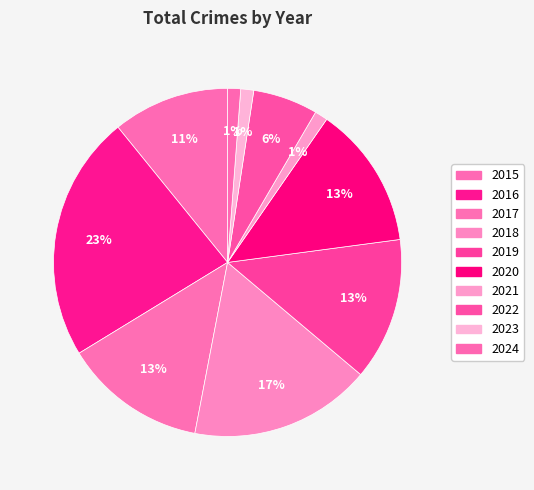

What is the largest slice in the pie chart?

2016